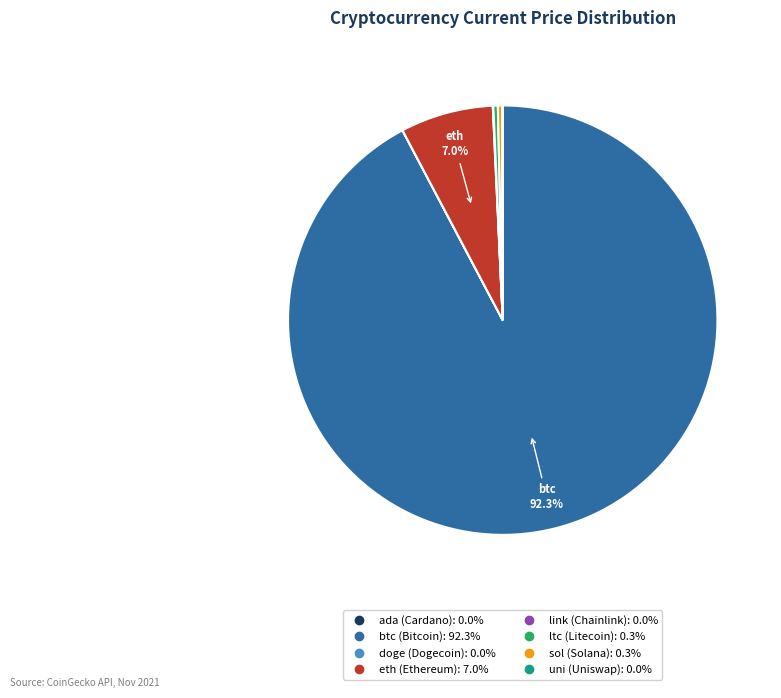

Combined, do ltc and sol account for over 50%?

No